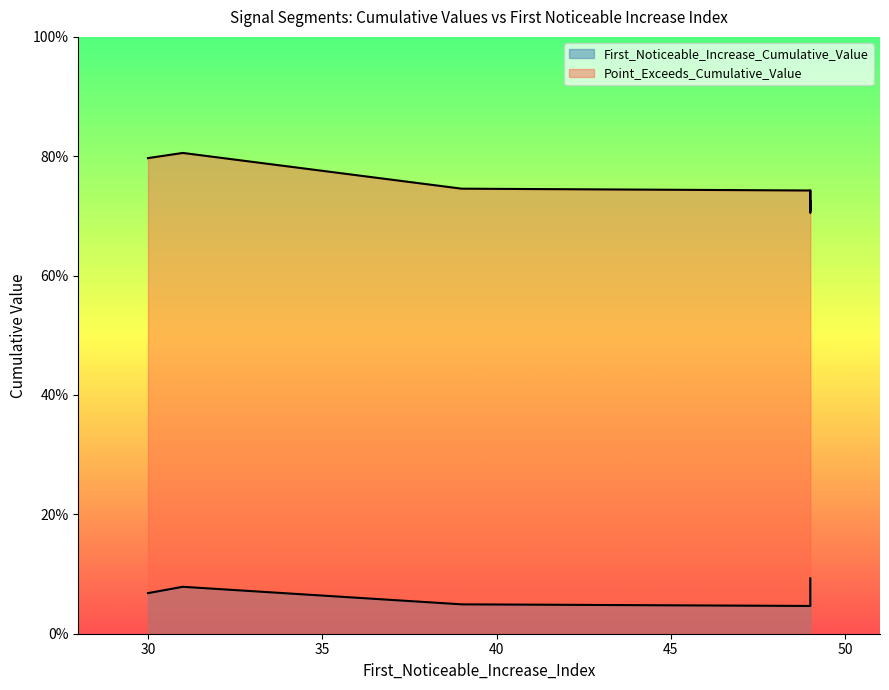

Count the Point_Exceeds_Cumulative_Value values in the range 0 to 1.

8